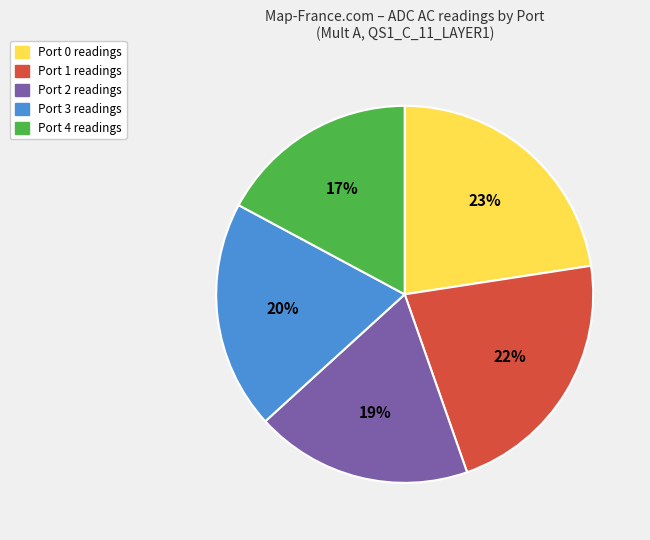

Is there any slice that represents more than half of the pie?

No